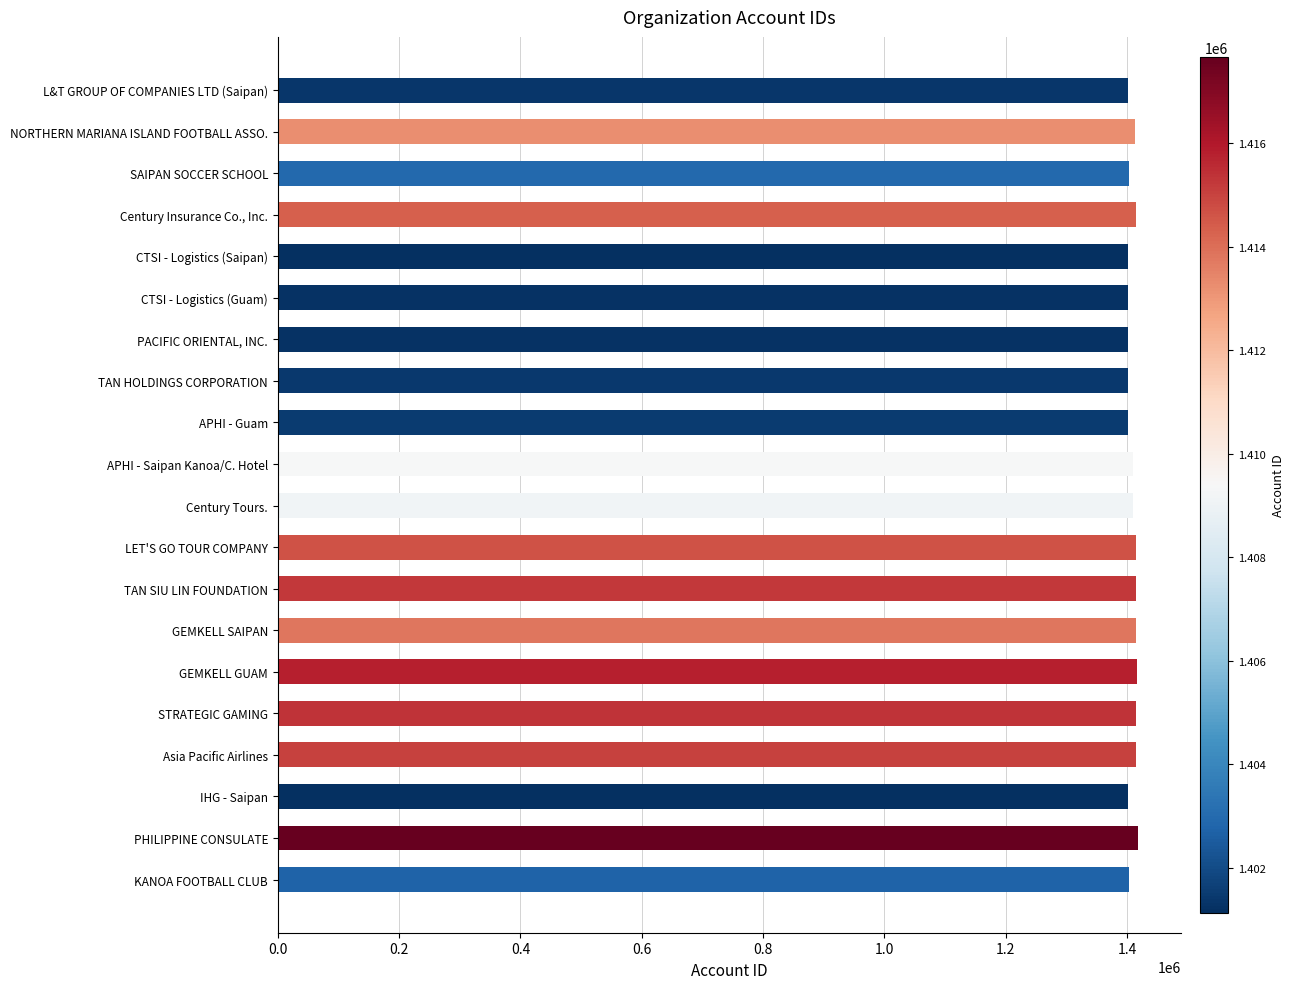

Approximately how many times larger is the value at CTSI - Logistics (Guam) compared to TAN SIU LIN FOUNDATION?

1.0